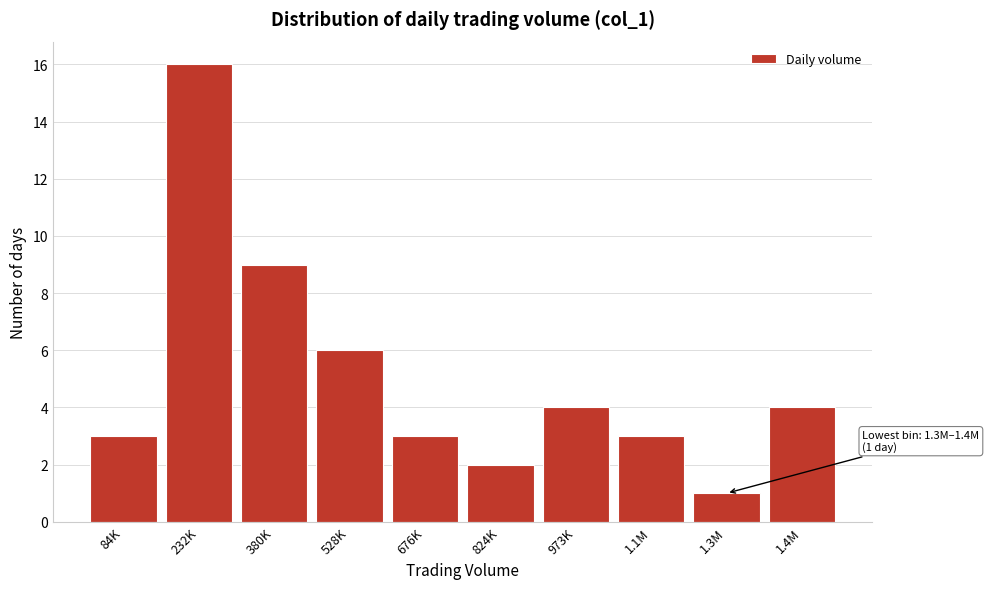

Reading right to left, what are all the values shown in this chart?

4	1	3	4	2	3	6	9	16	3